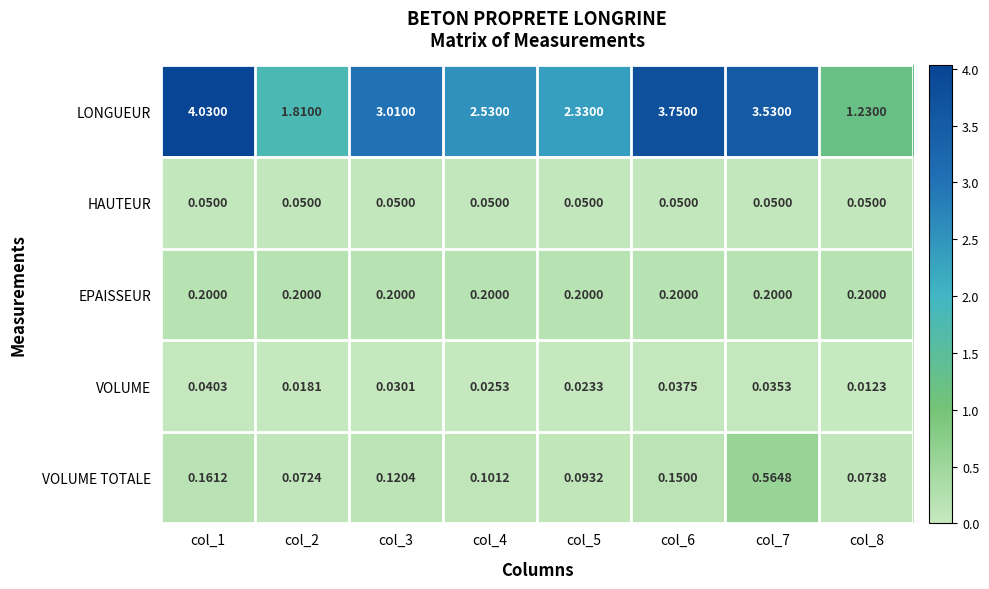

Which series has the largest total across all categories?

LONGUEUR